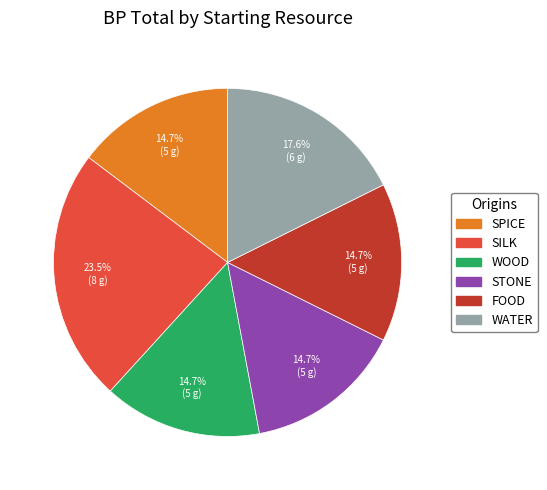

Is there any slice that represents more than half of the pie?

No